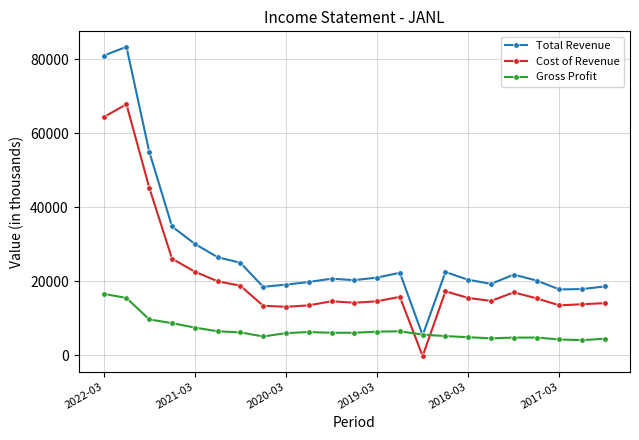

How many times do Gross Profit and Cost of Revenue cross each other?

2